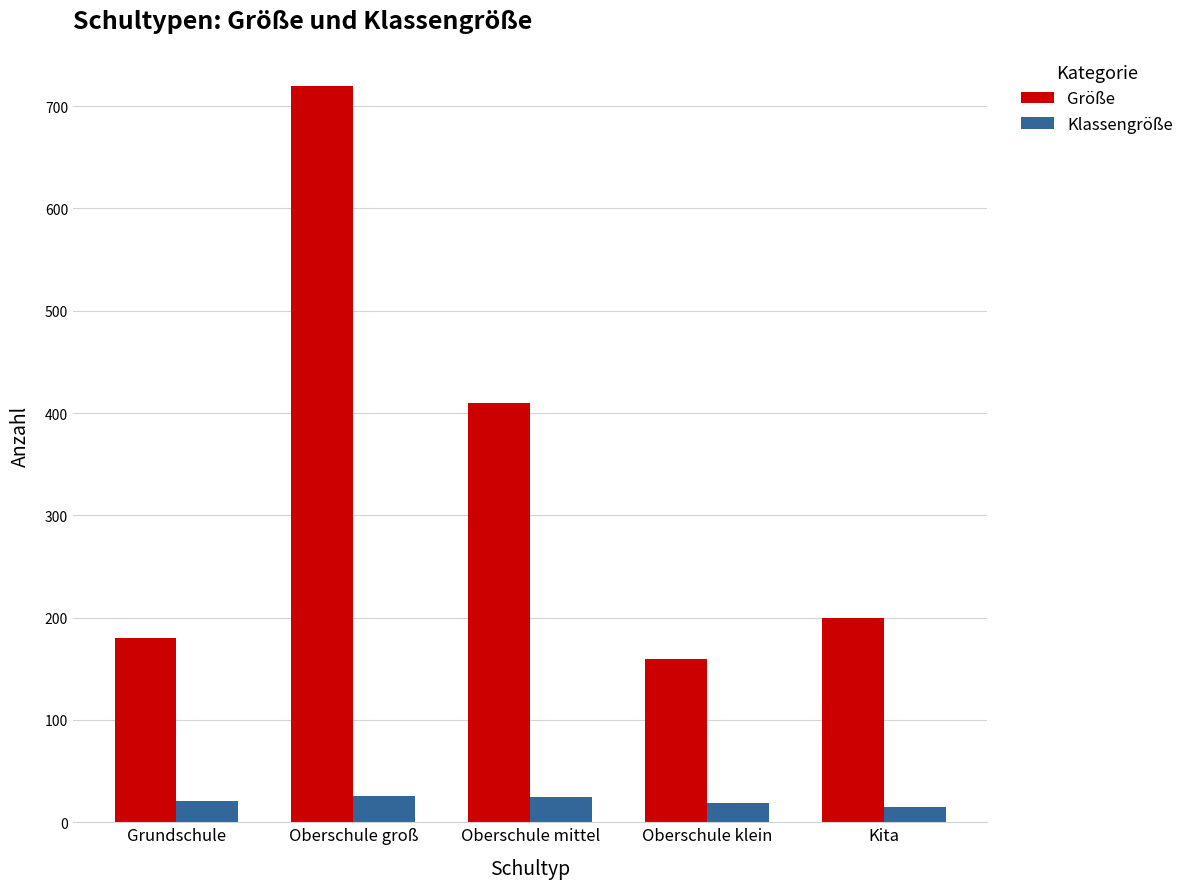

How many bars are there in each group?

2